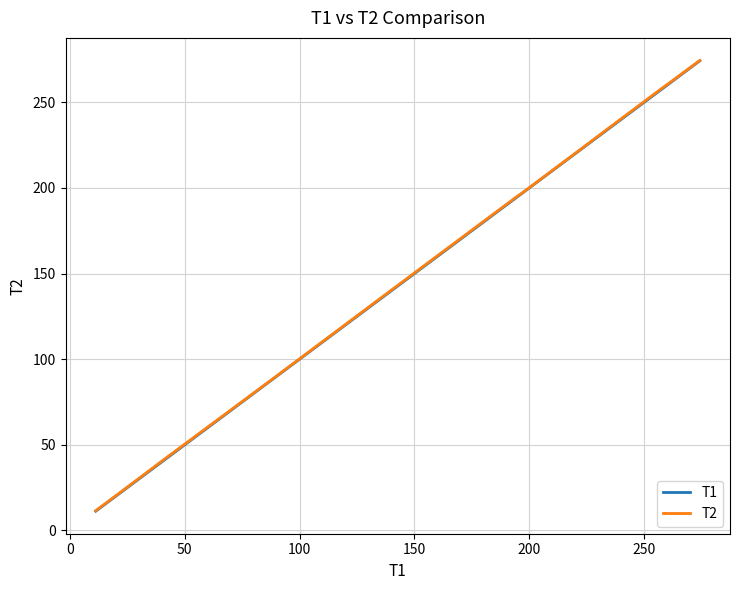

What is the lowest value of the T2 series?

11.5